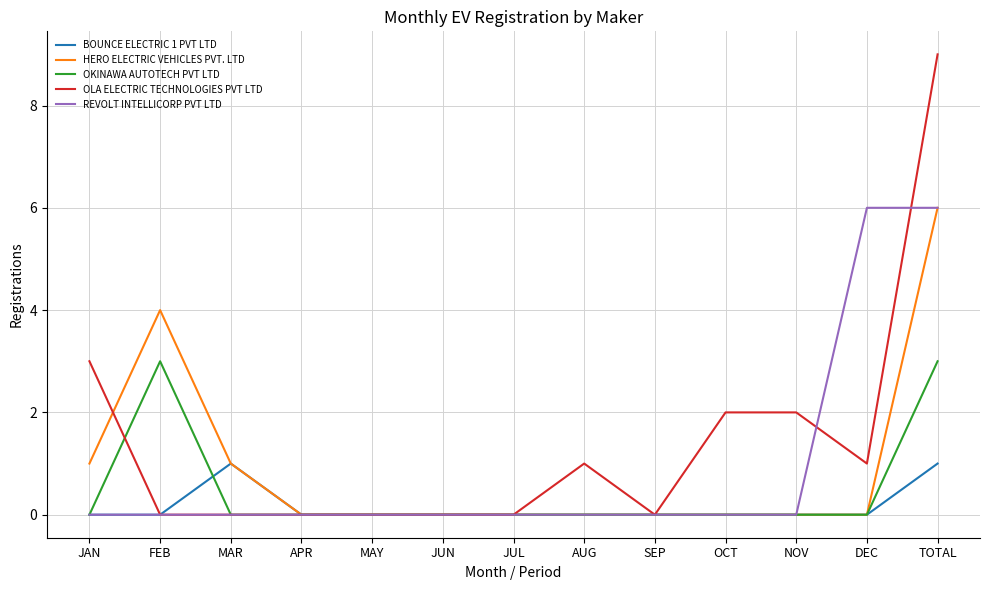

At which category does the chart reach its peak across all series?

TOTAL